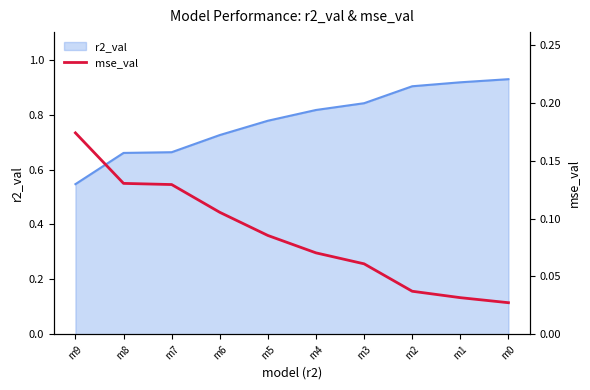

Reading left to right, list all the values displayed in this chart.

0.2	0.1	0.1	0.1	0.1	0.1	0.1	0.0	0.0	0.0